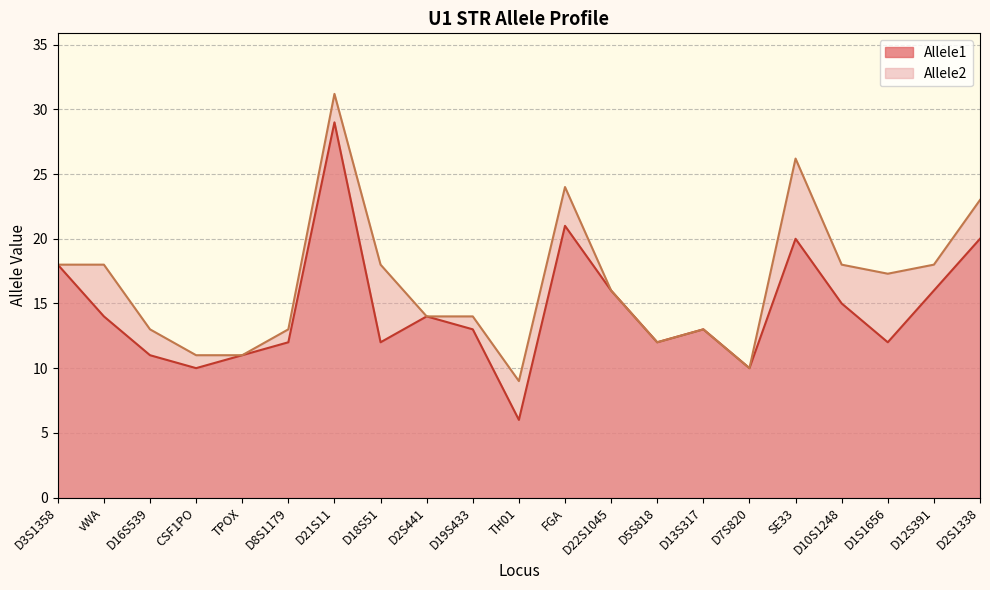

What are all the series names shown in the legend?

Allele1, Allele2